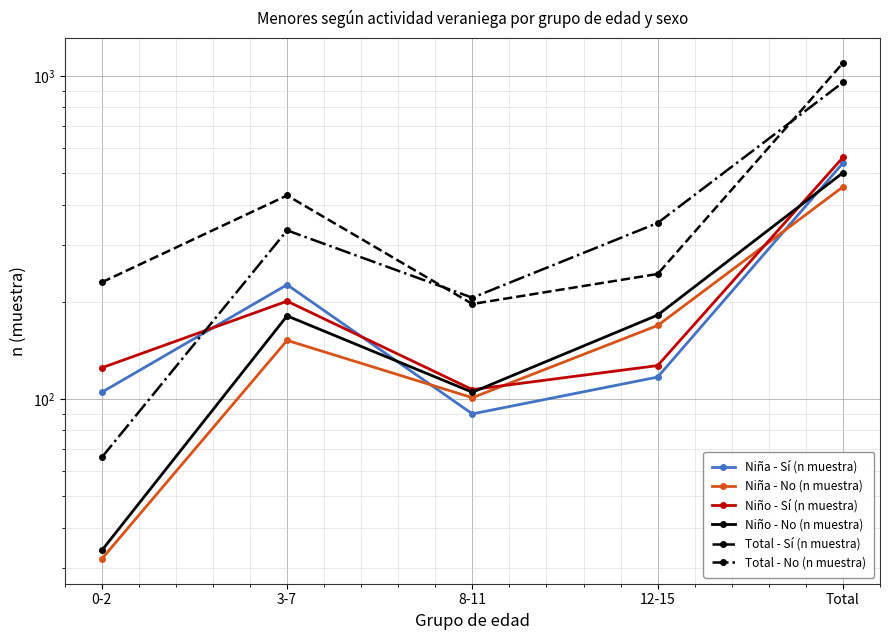

What is the sum of all Niño - Sí (n muestra) values?

1120